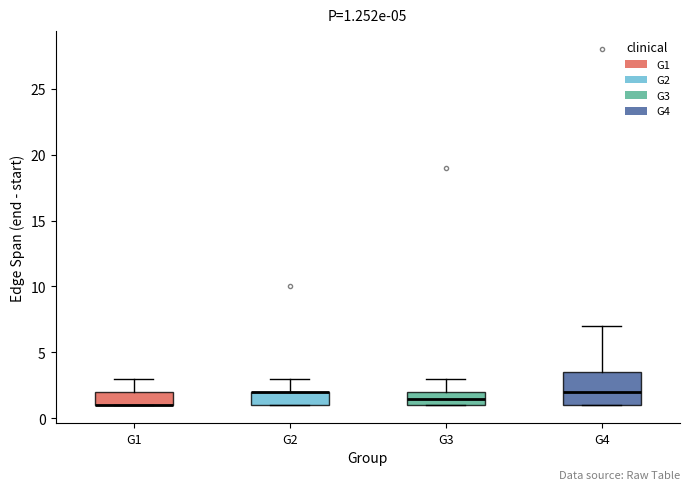

Comparing the boxes themselves (not the whiskers), which one is the tallest?

G4